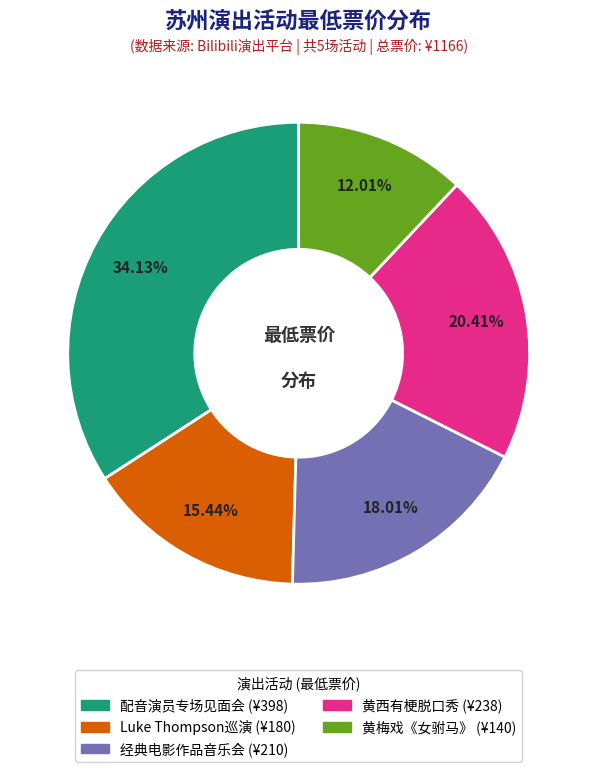

How many slices are in this pie chart?

5